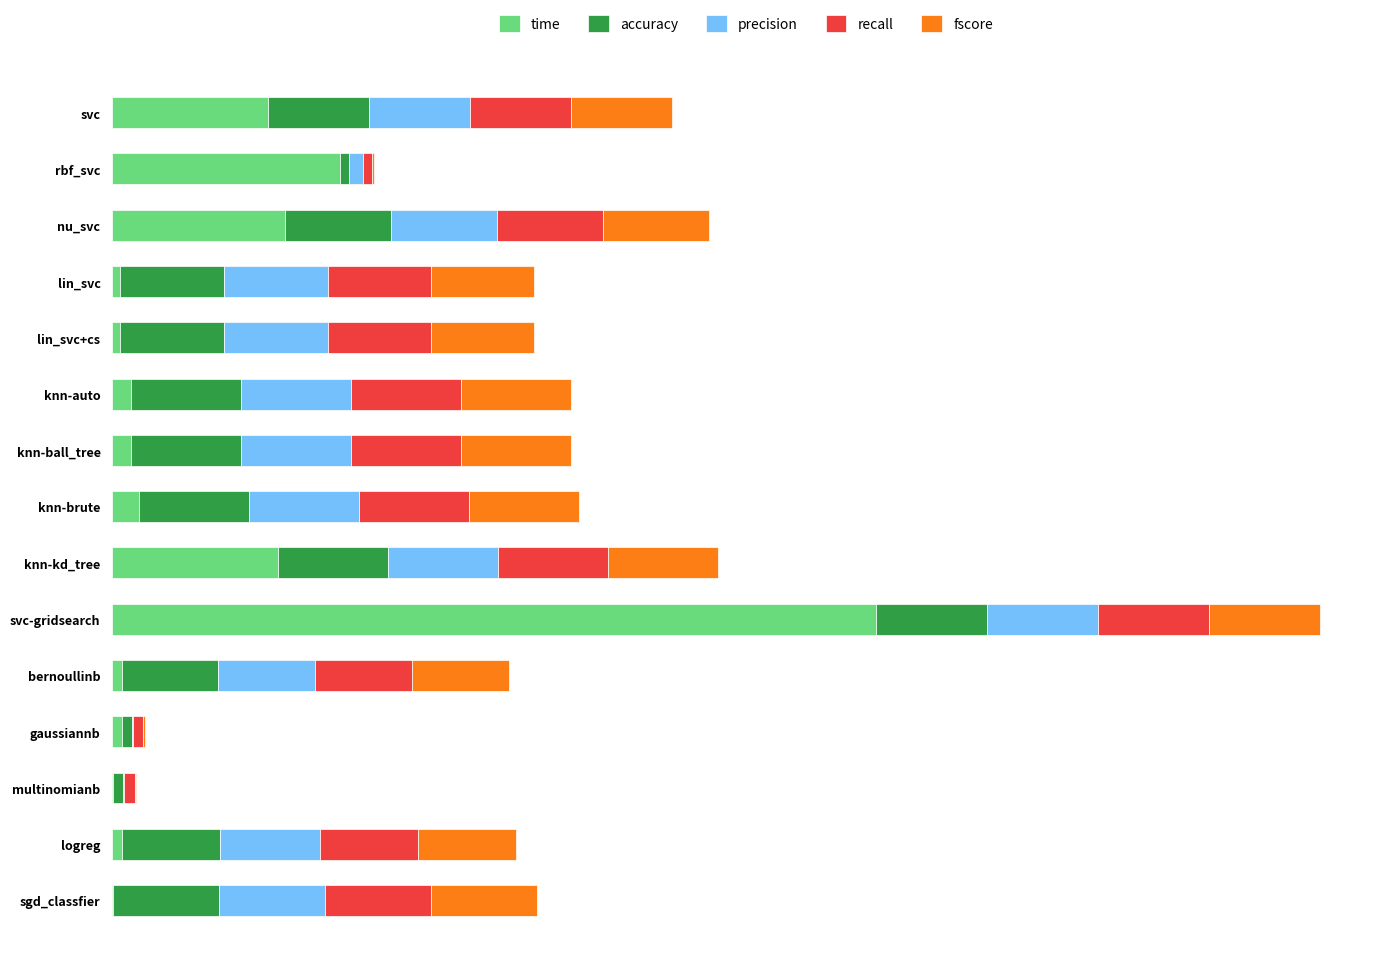

What are all the series names shown in the legend?

time, accuracy, precision, recall, fscore